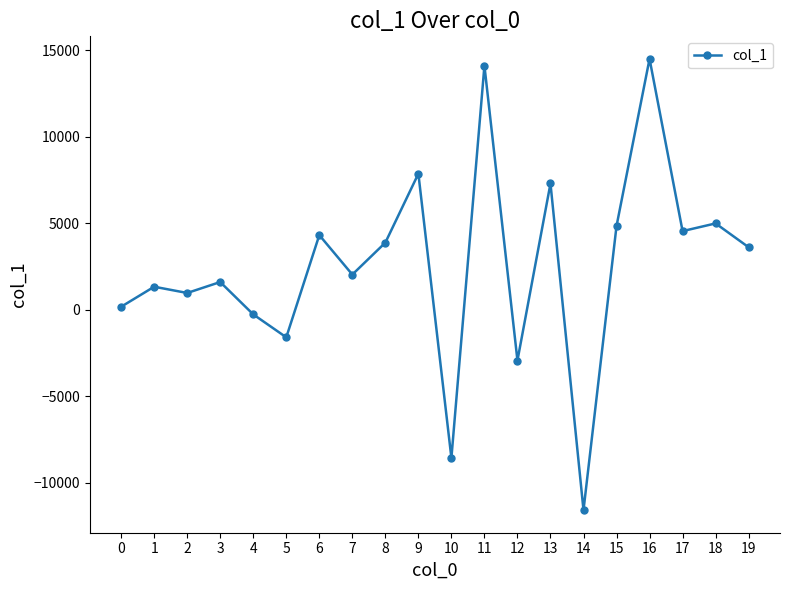

How many data points does each series have?

20